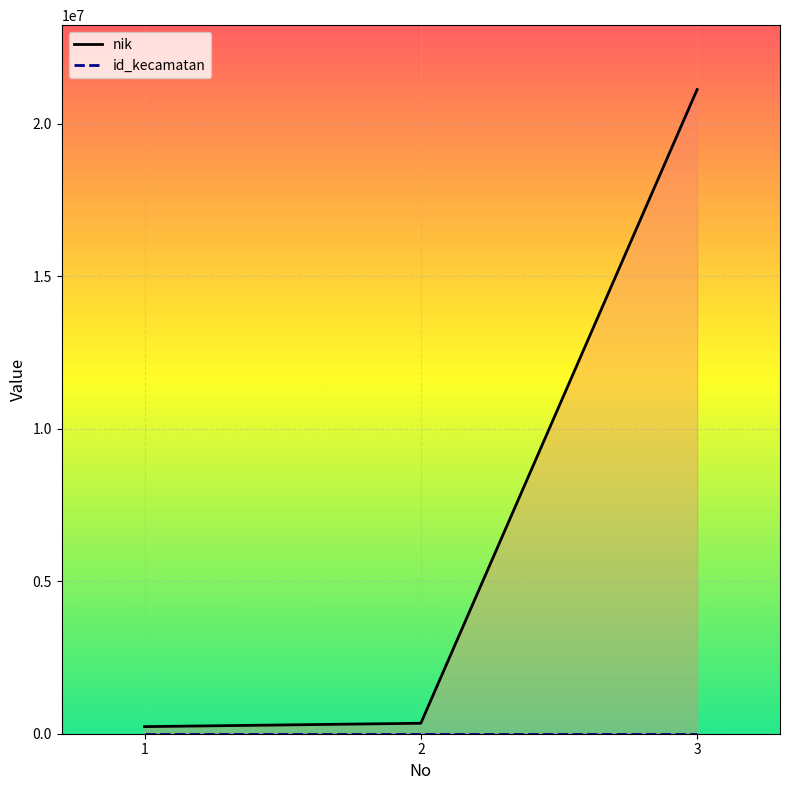

The value of id_kecamatan at 2 is 3. True or false?

False